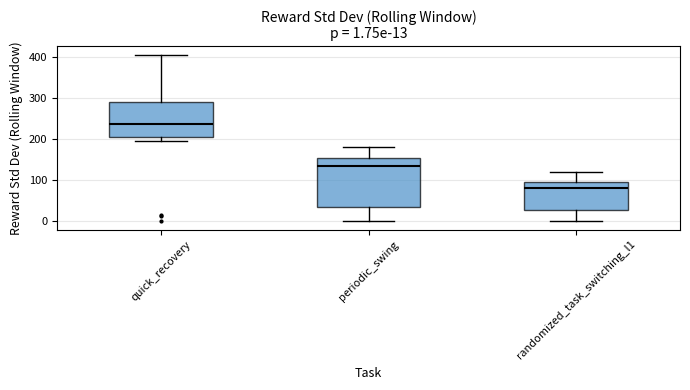

Which box is the tallest, from its lower edge to its upper edge?

periodic_swing